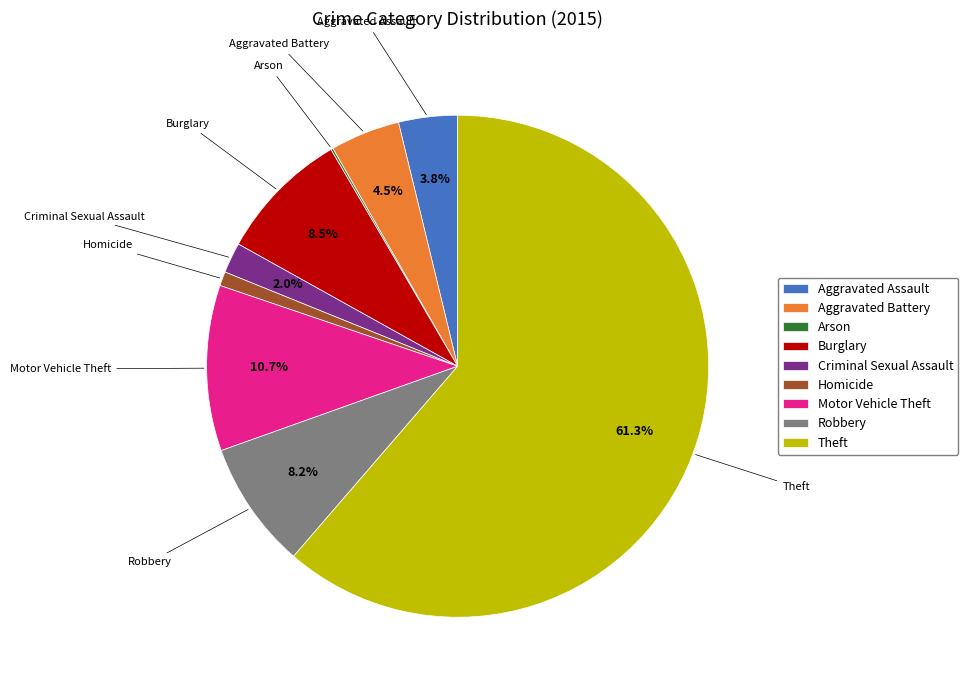

True or false: Motor Vehicle Theft accounts for 4% of the total.

False